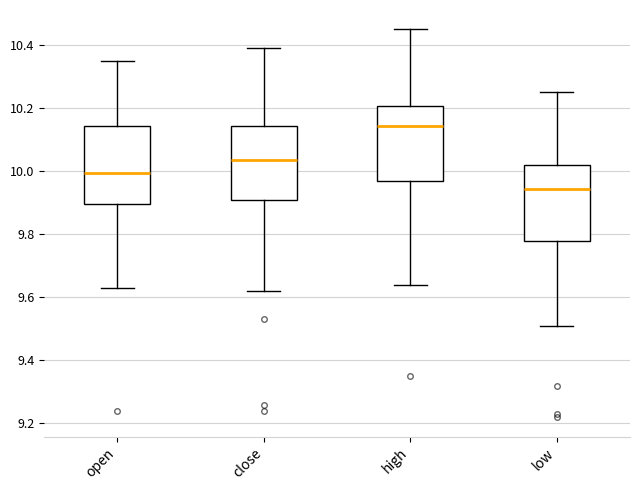

Which box has the highest median line?

high